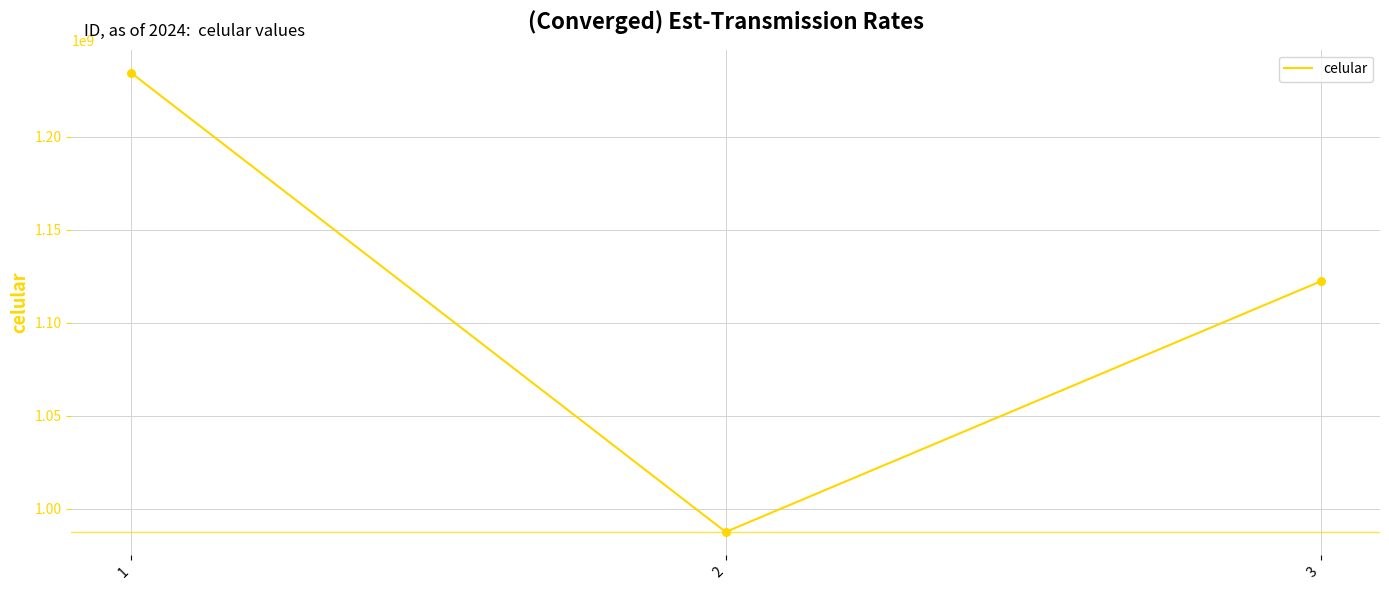

Between 1 and 3, which is larger?

1